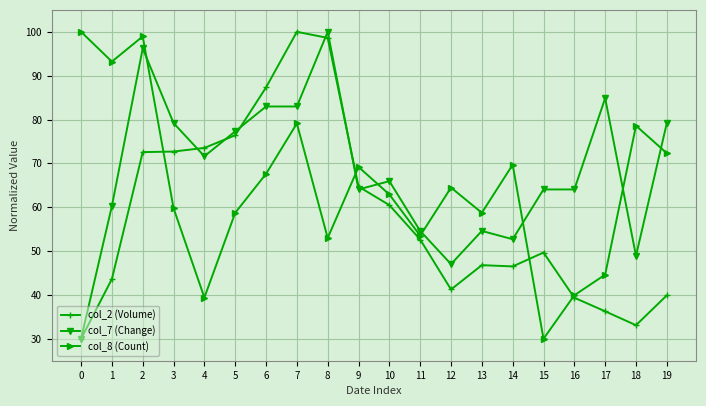

At which category does col_8 (Count) reach its first local valley?

1